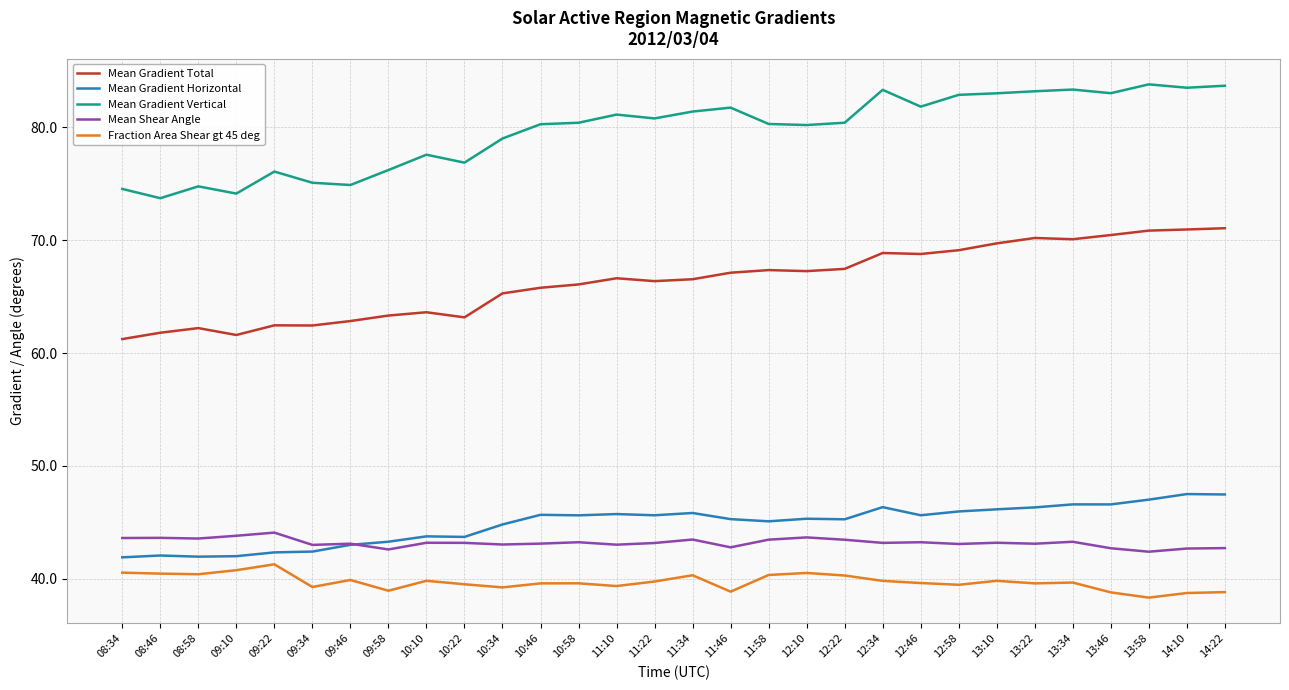

Which series changed the most between 09:34 and 11:34?

Mean Gradient Vertical